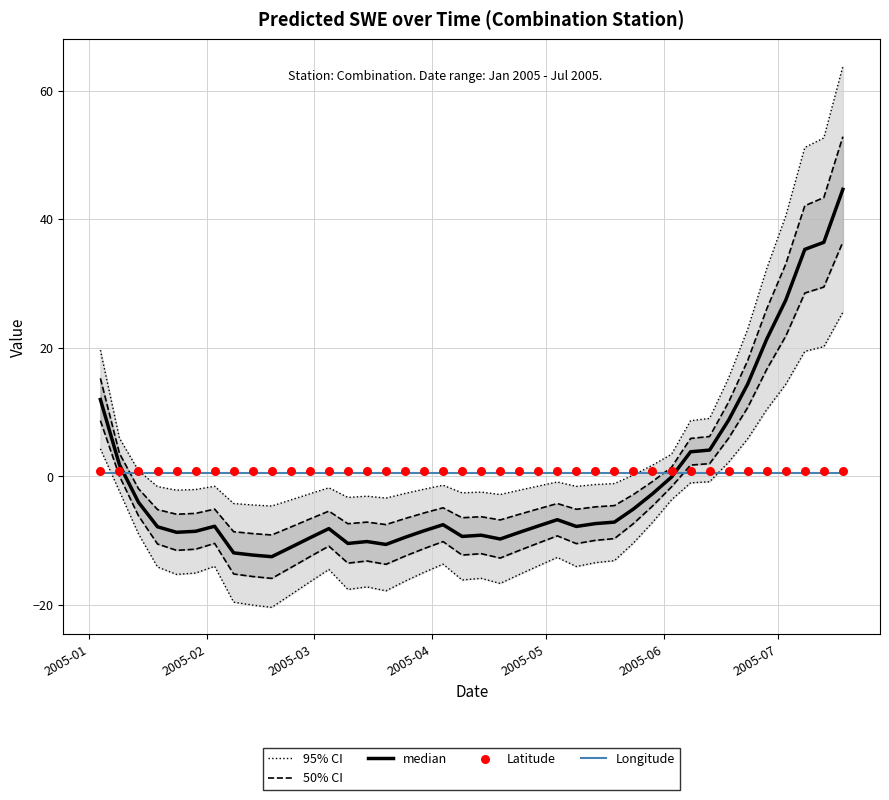

What are all the series names shown in the legend?

95% CI, 50% CI, median, Longitude, Latitude